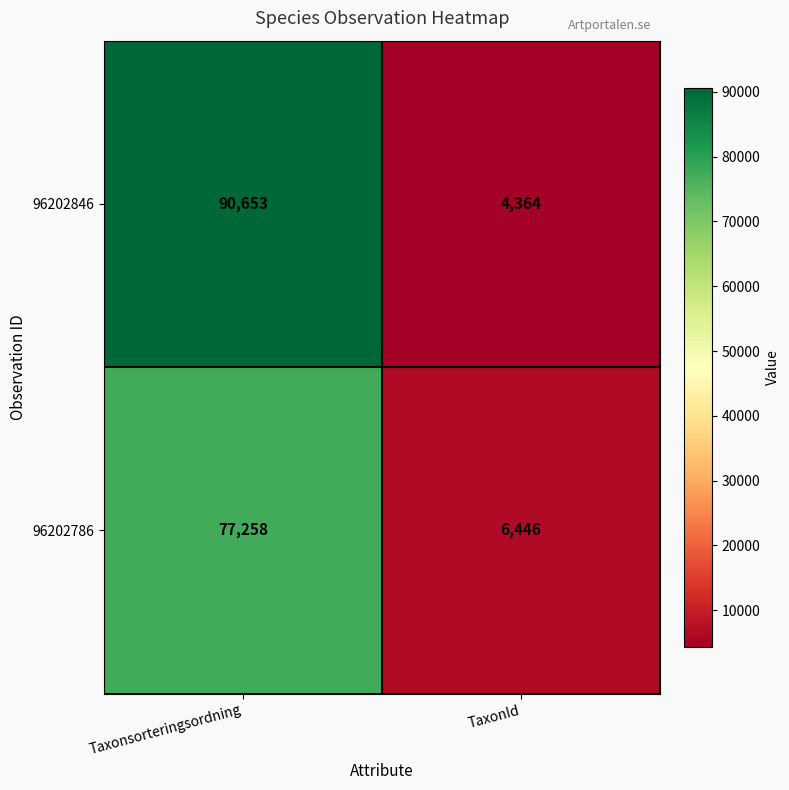

Is it true that 96202786 equals 77258 at Taxonsorteringsordning?

True